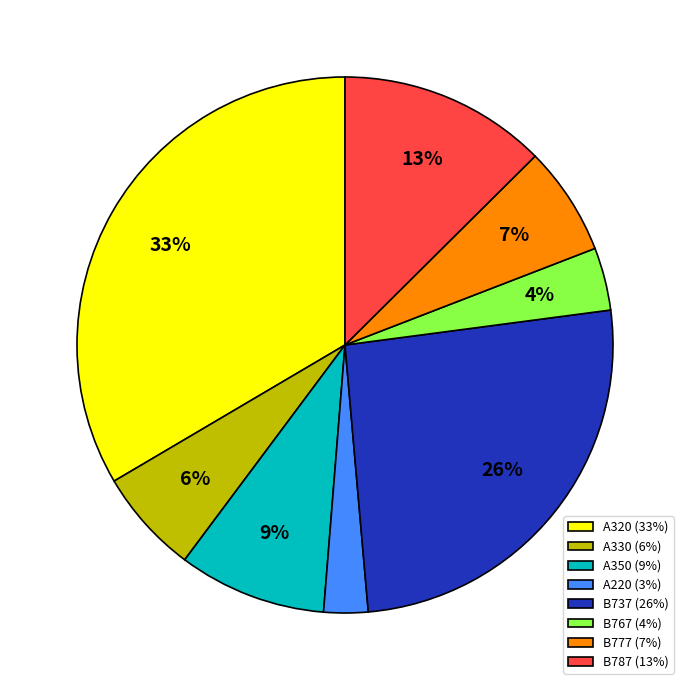

To the nearest percent, what portion does B767 represent?

4%